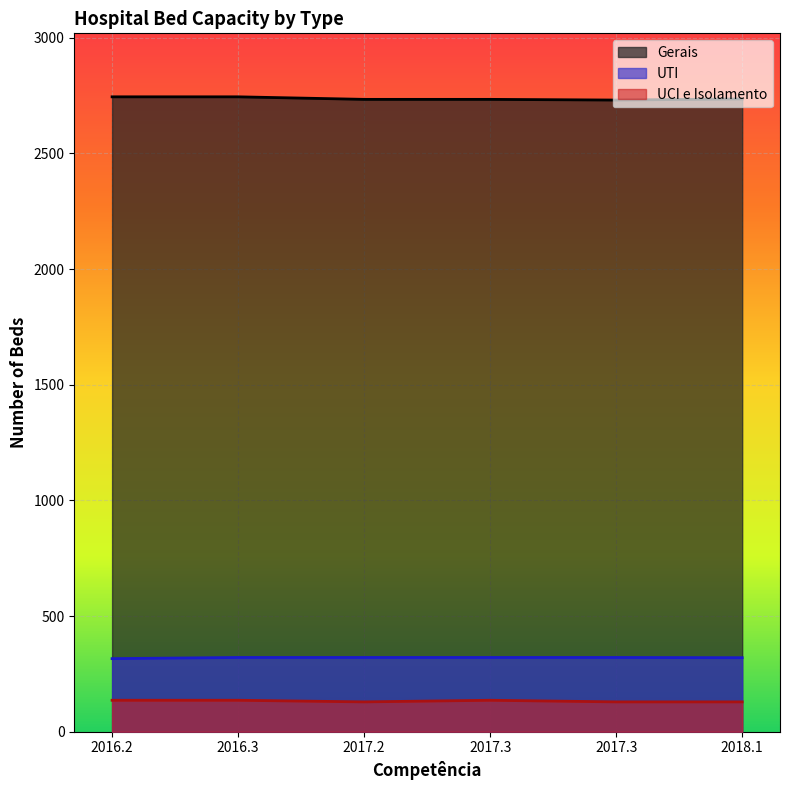

Reading right to left, what are all the values shown in this chart?

Gerais: 2736	2731	2734	2734	2745	2745
UTI: 320	321	321	321	321	316
UCI e Isolamento: 129	129	136	129	136	136